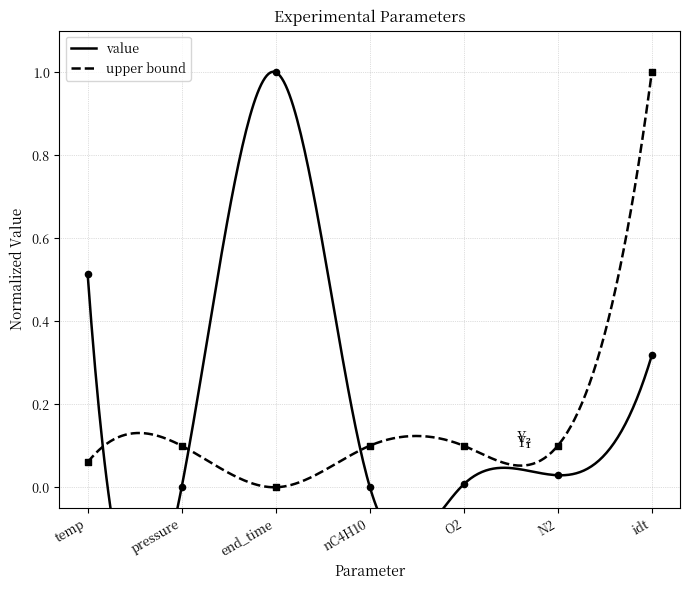

Which series contains the lowest Y value?

value